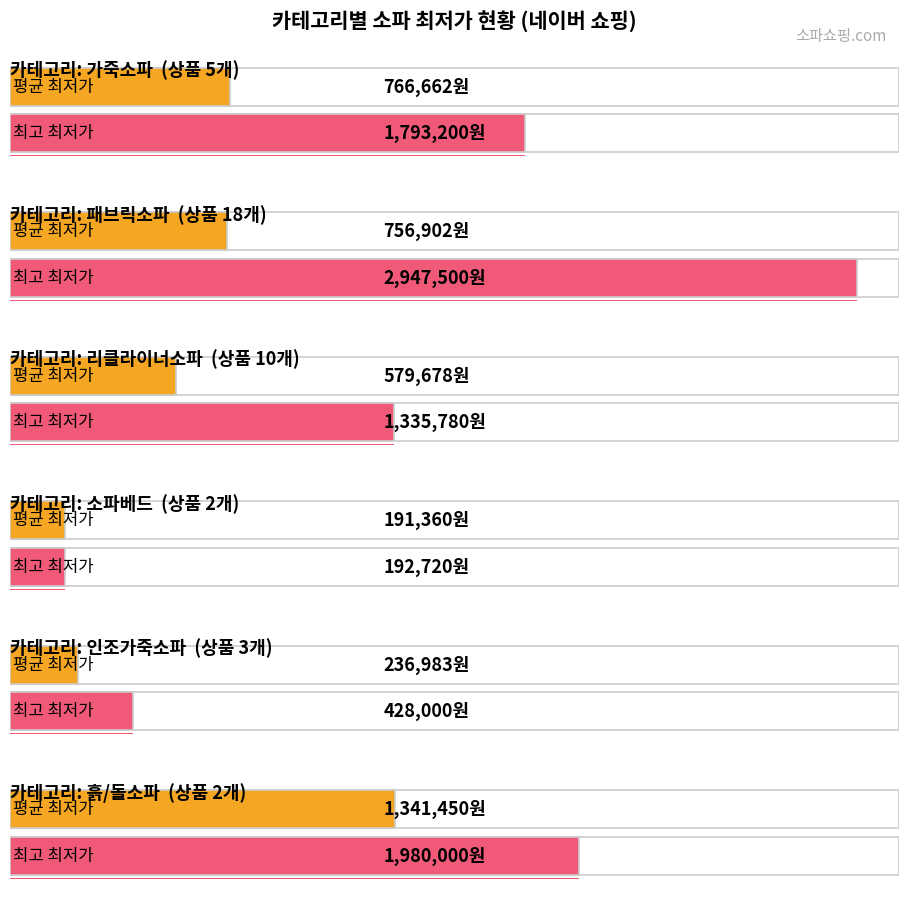

Are the bars horizontal?

Yes